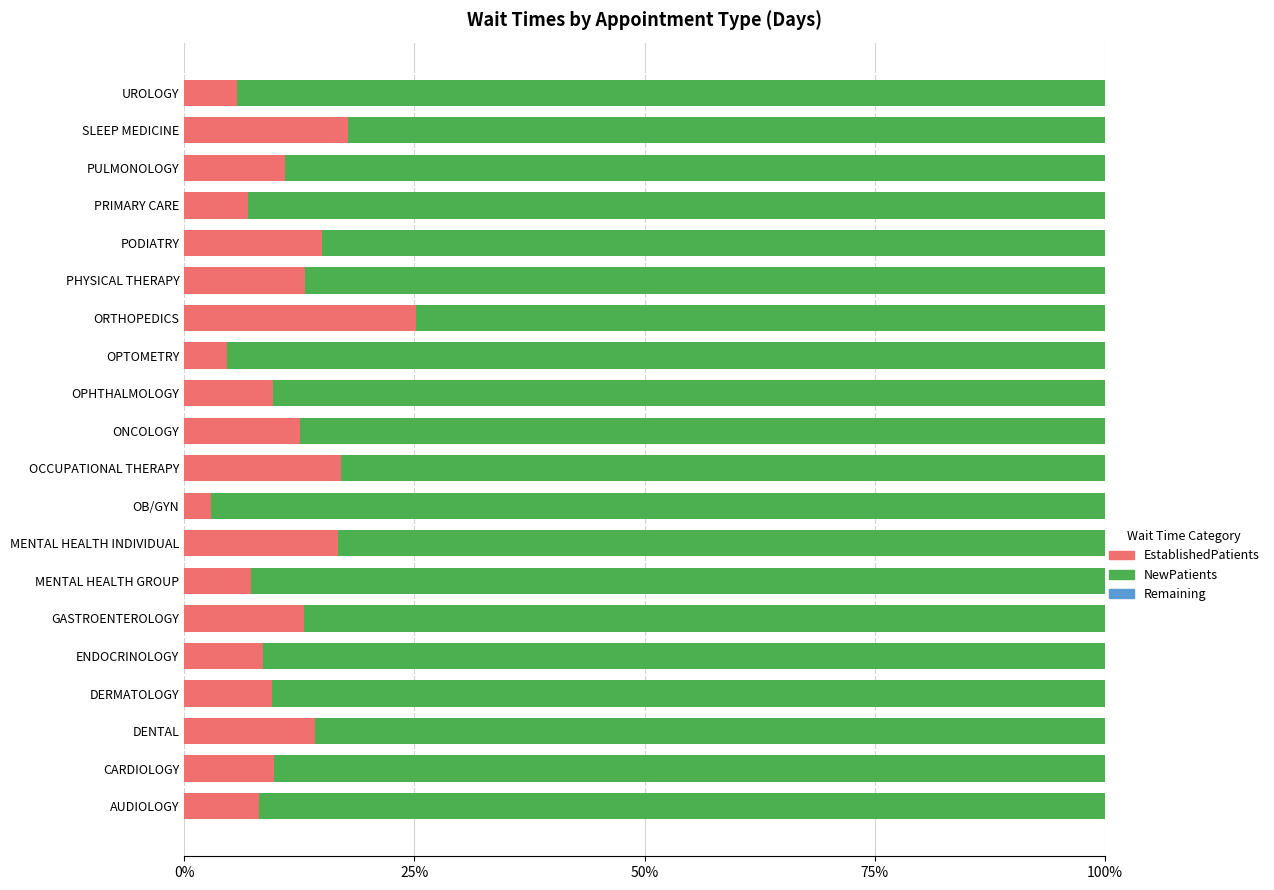

The value of EstablishedPatients at SLEEP MEDICINE is 31.2. True or false?

False